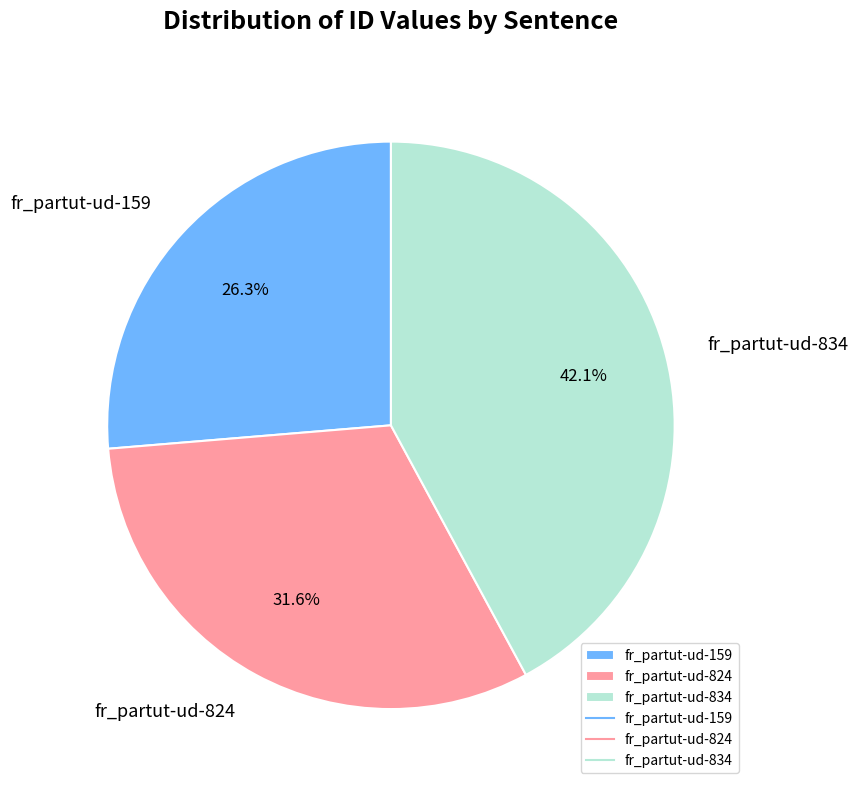

Rank the categories by value from highest to lowest.

fr_partut-ud-834, fr_partut-ud-824, fr_partut-ud-159